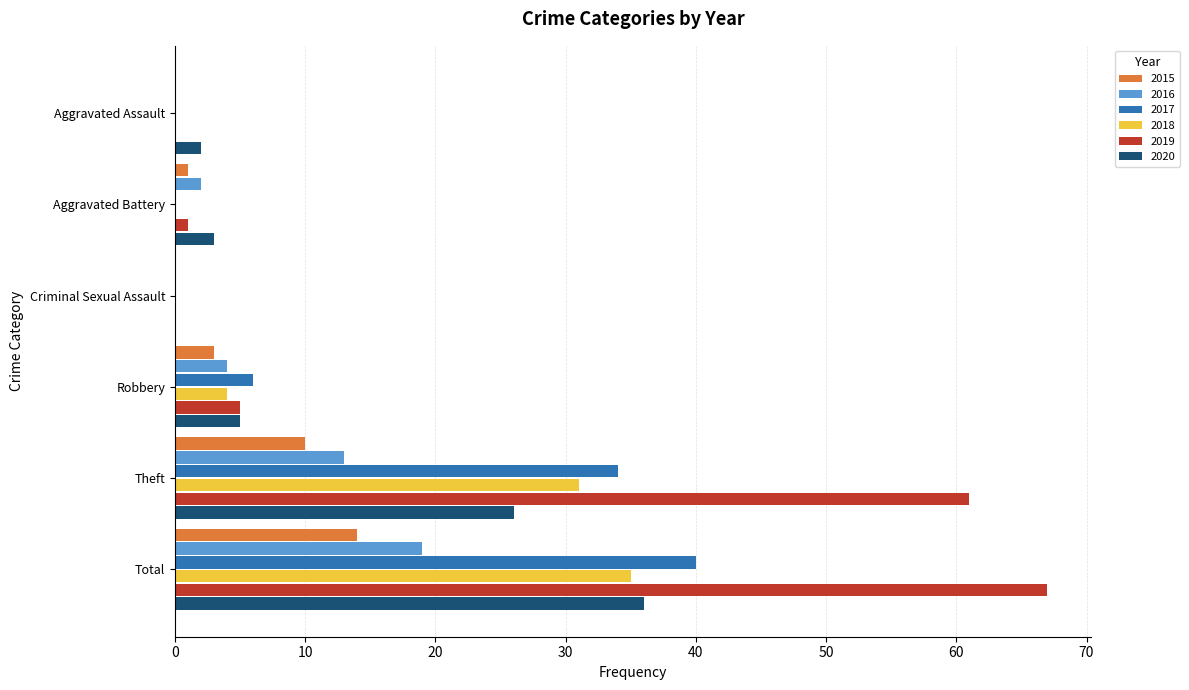

True or false: 2018 has a value of 35 at Total.

True